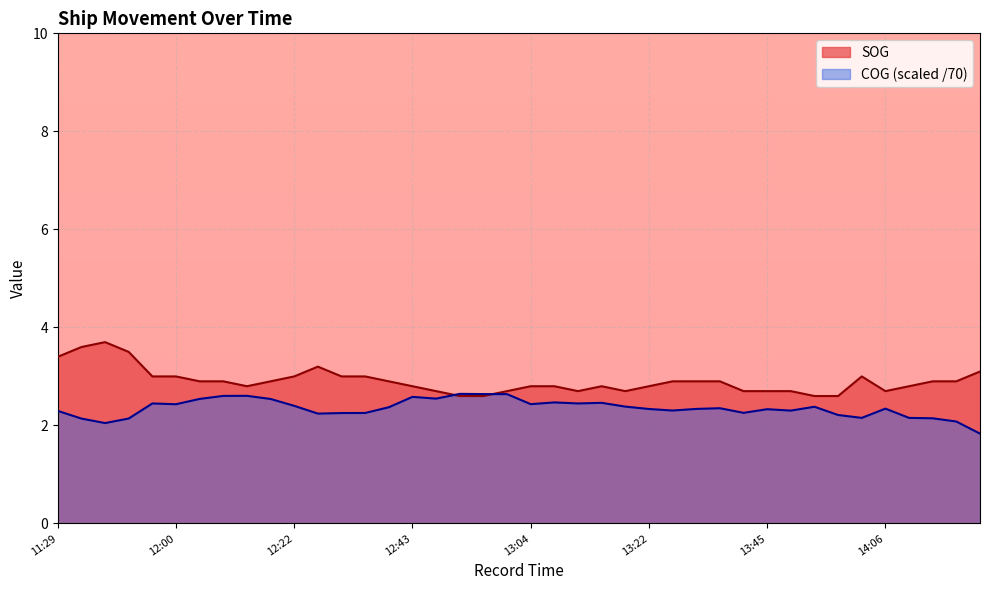

What is the average value of the COG series?

2.4